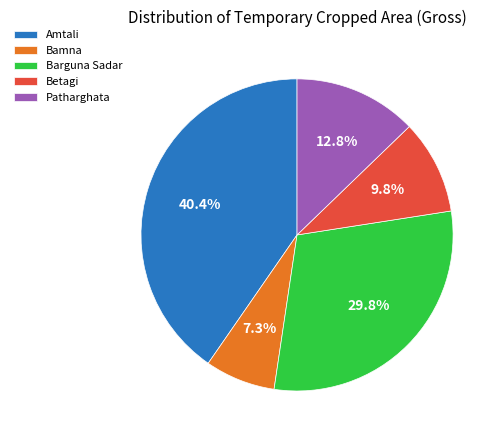

What percentage is the Barguna Sadar slice, to the nearest percent?

30%